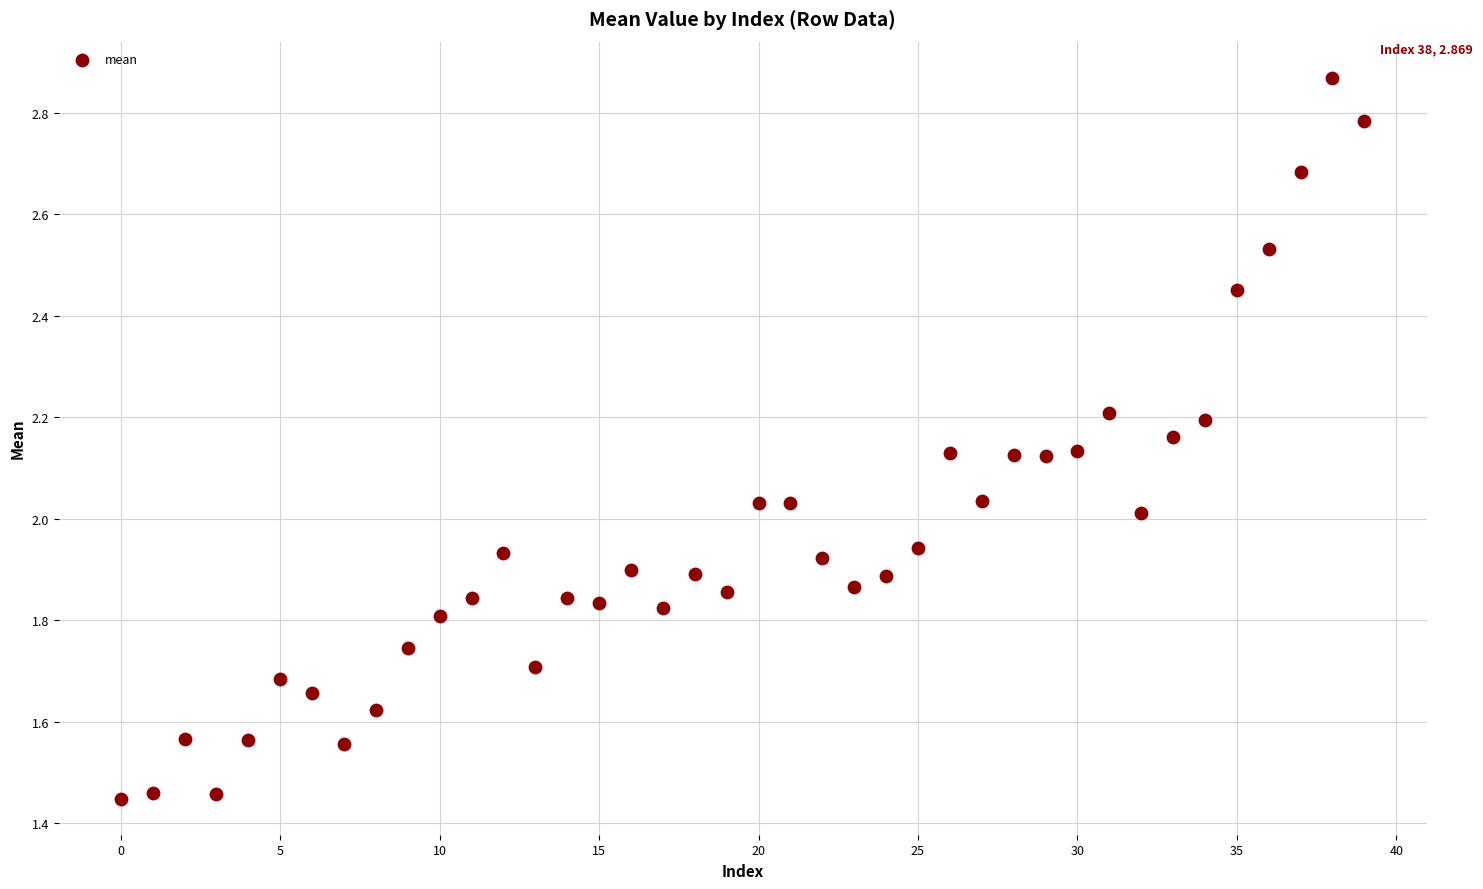

Count the number of points in this scatter plot.

40